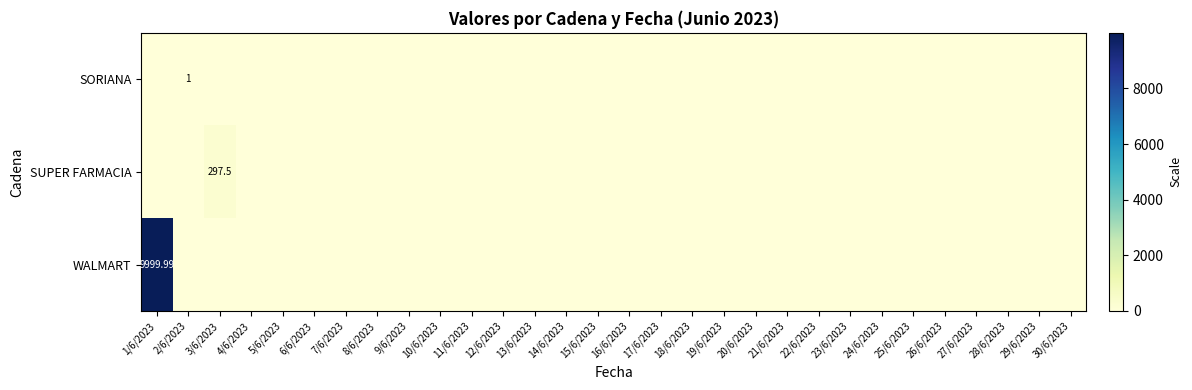

Rank the series by their maximum value, from highest to lowest.

WALMART, SUPER FARMACIA, SORIANA